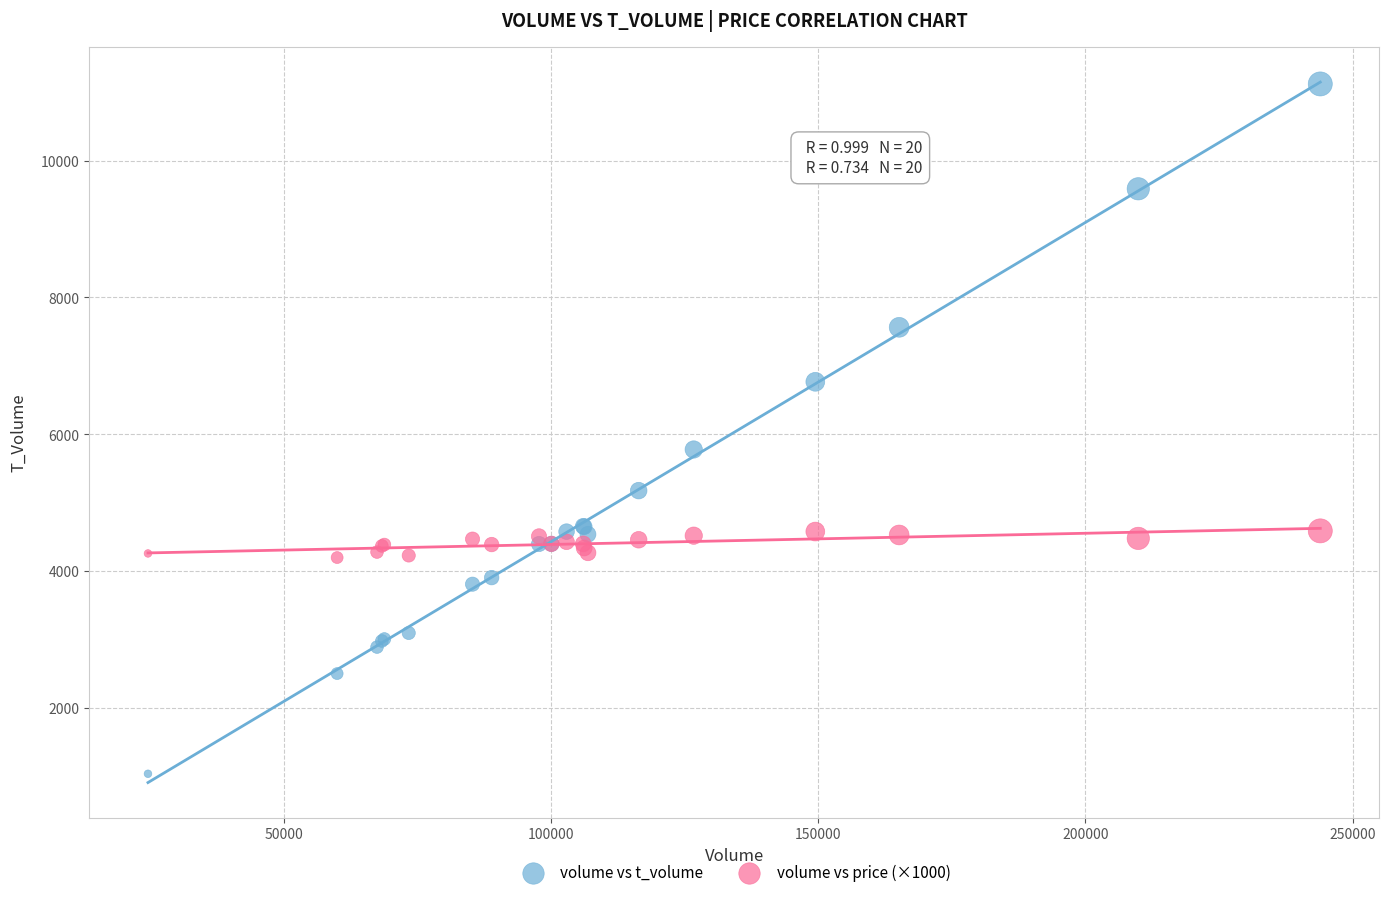

Which series reaches the minimum Y coordinate?

volume vs t_volume